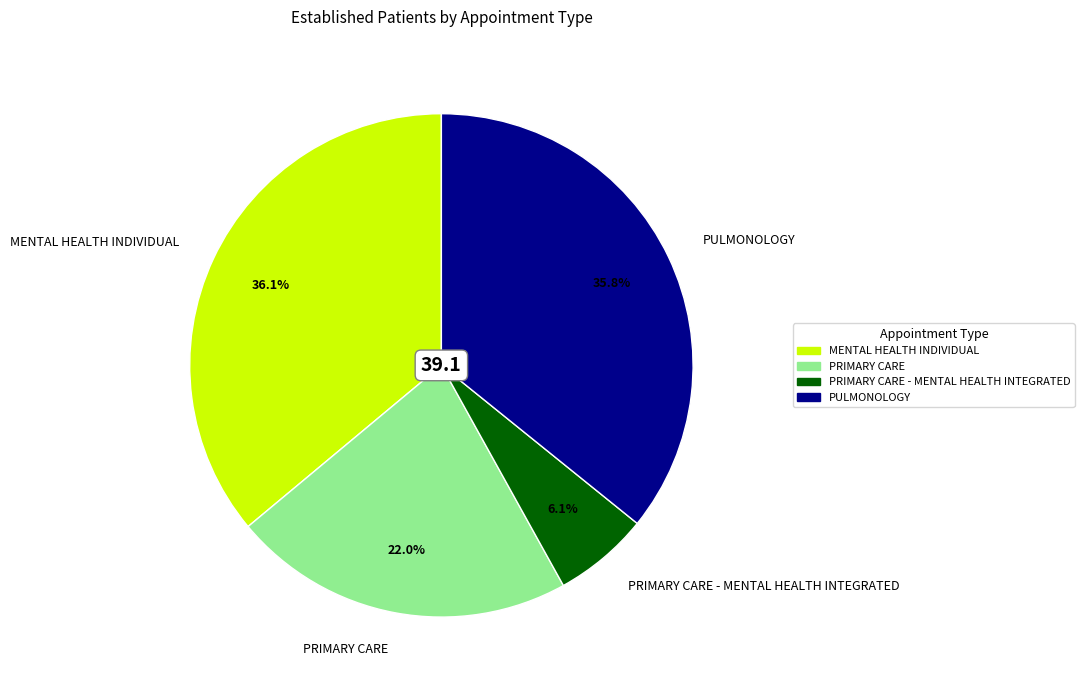

Does any single category account for the majority?

No